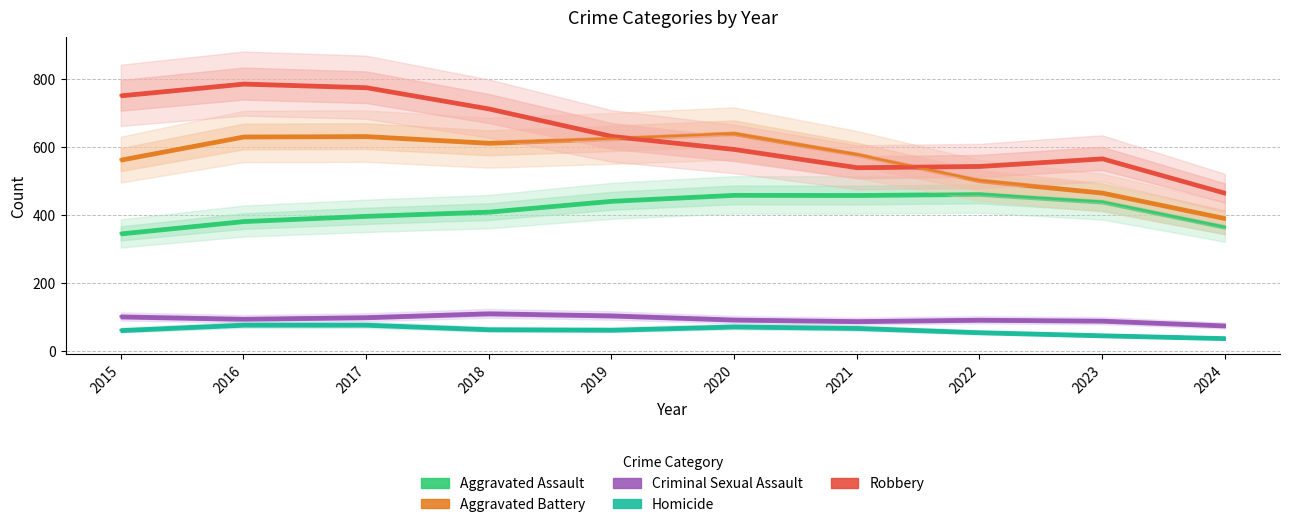

Is the value of Homicide at 2023 greater than the value of Criminal Sexual Assault at 2021?

No